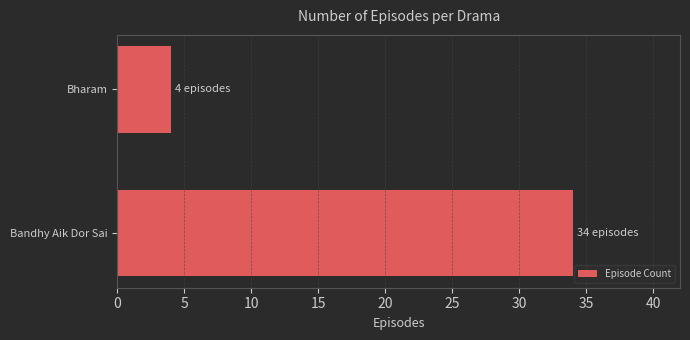

Does the chart contain any negative values?

No